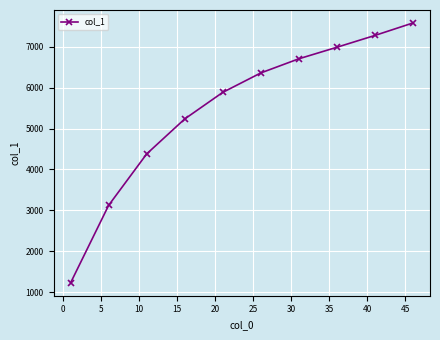

What is the value of the 7th point from the left?

6705